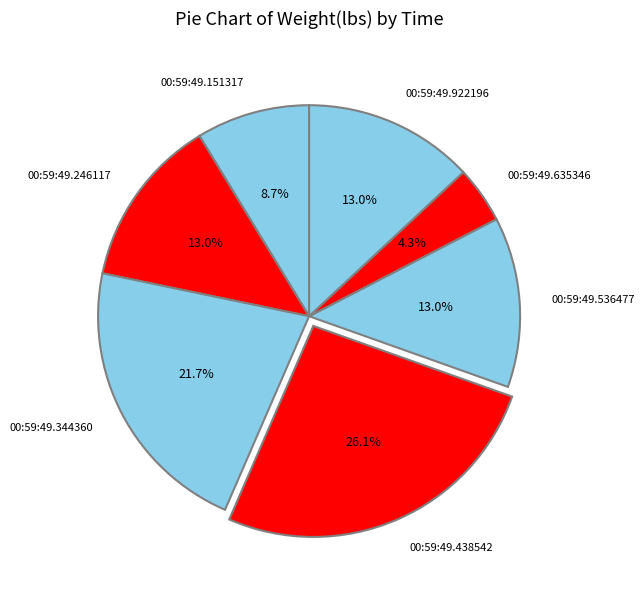

Is the sum of 00:59:49.246117 and 00:59:49.151317 greater than half?

No